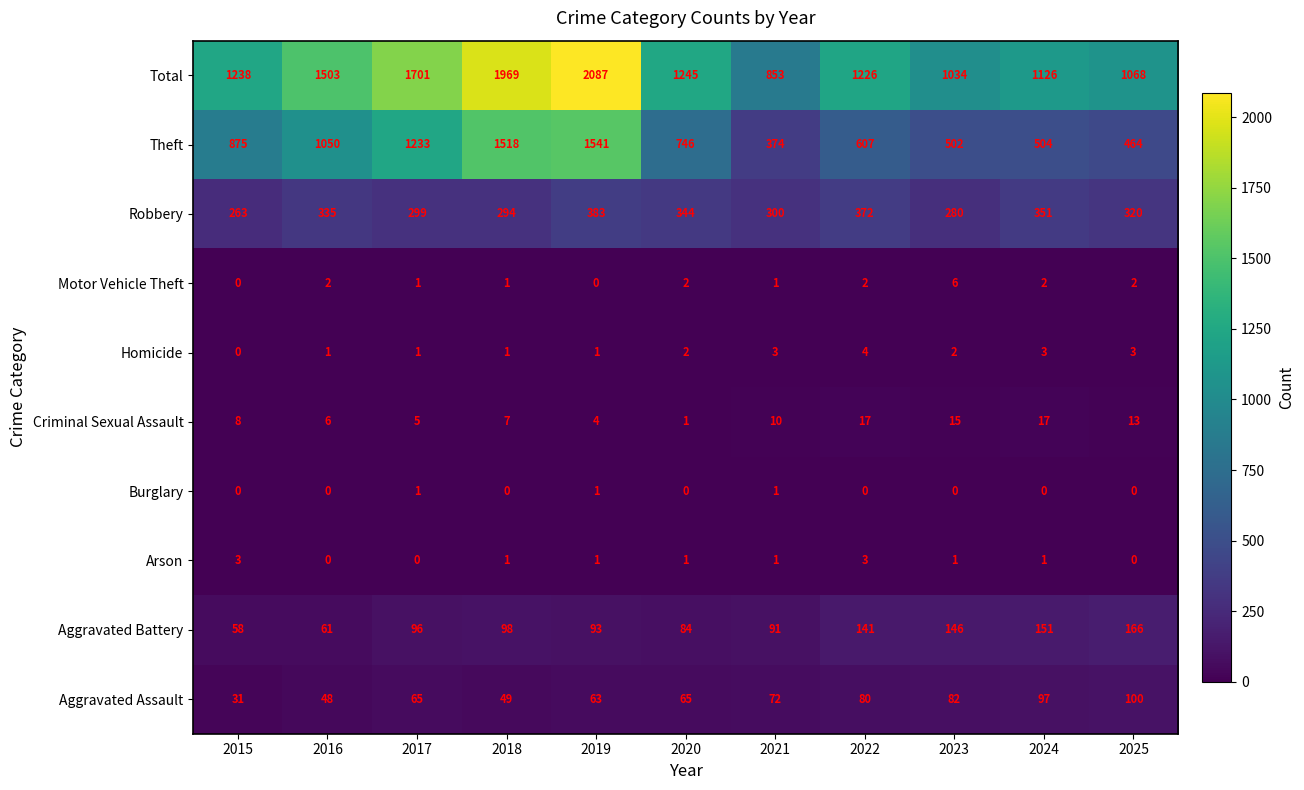

What is the difference between the second highest and second lowest values in the Theft series?

1054